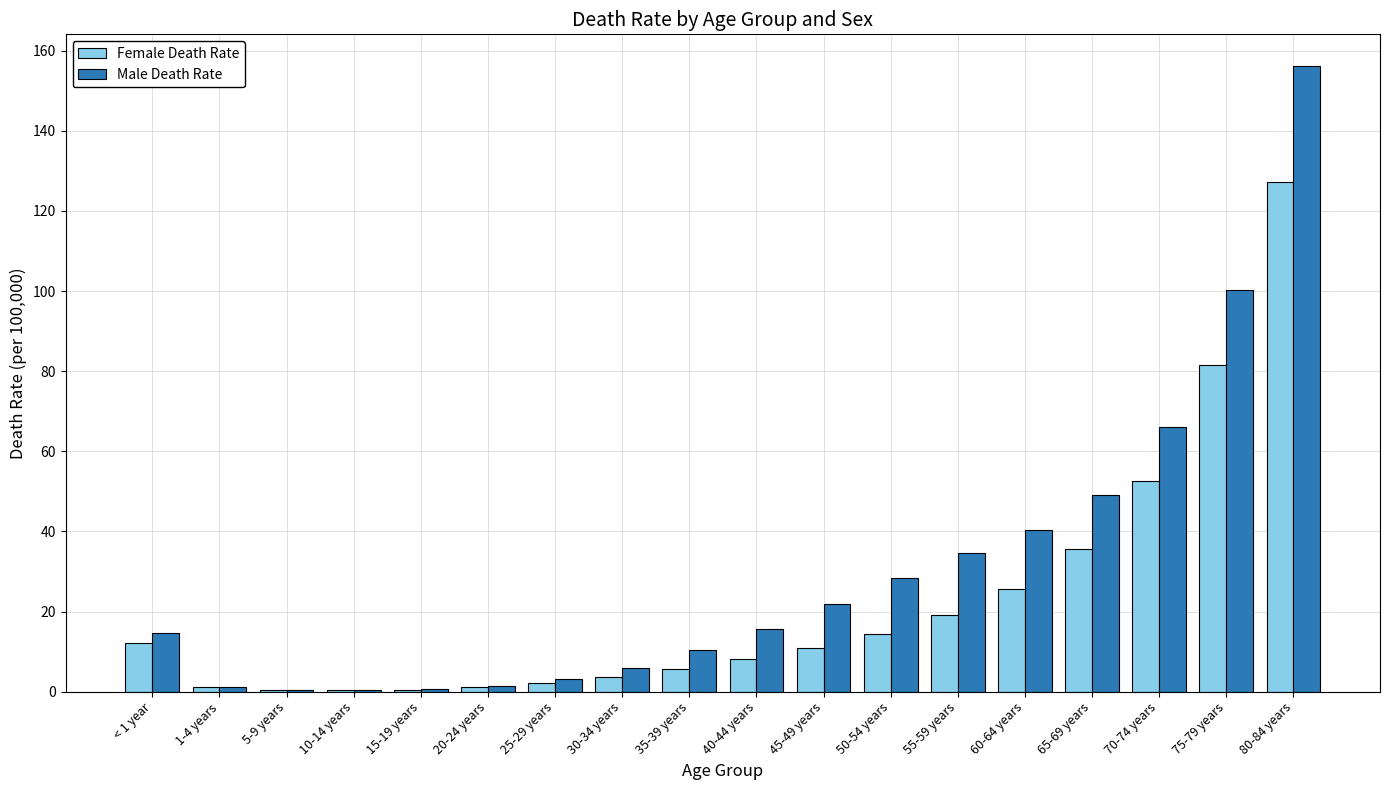

What is the average value of the Male Death Rate series?

30.6